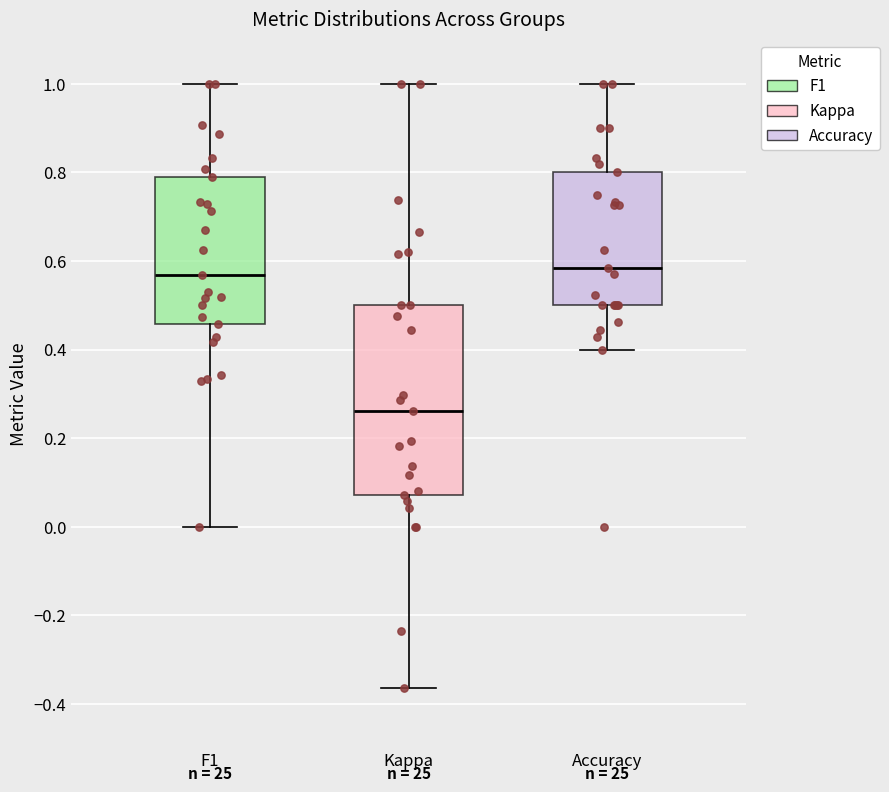

Which box has the lowest median line?

Kappa